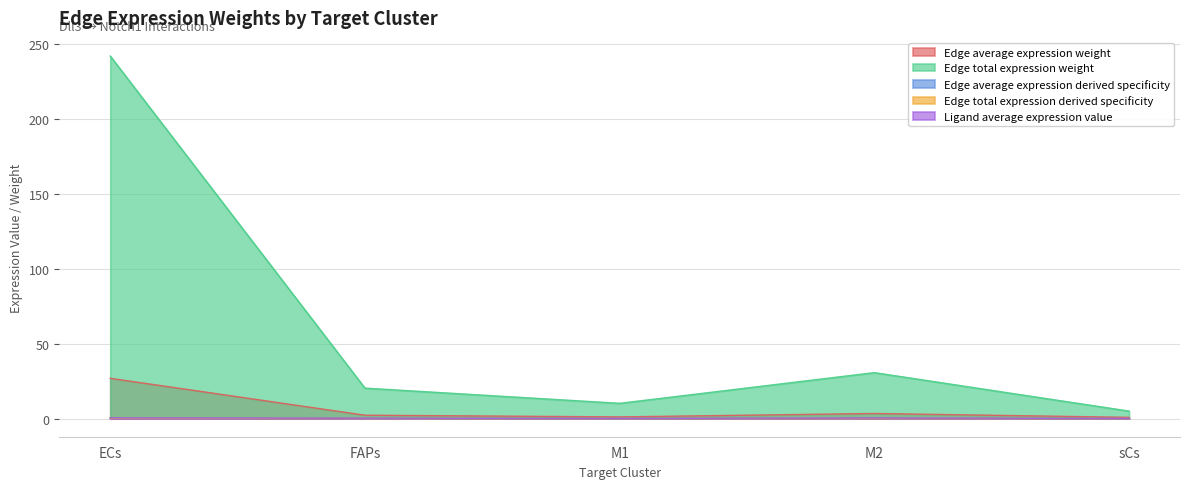

Reading left to right, list all the values displayed in this chart.

Edge average expression weight: ECs=26.9	FAPs=2.3	M1=1.1	M2=3.4	sCs=0.8
Edge total expression weight: ECs=242.0	FAPs=20.3	M1=10.2	M2=30.7	sCs=5.0
Edge average expression derived specificity: ECs=0.2	FAPs=0.0	M1=0.0	M2=0.0	sCs=0.0
Edge total expression derived specificity: ECs=0.2	FAPs=0.0	M1=0.0	M2=0.0	sCs=0.0
Ligand average expression value: ECs=0.5	FAPs=0.2	M1=0.1	M2=0.4	sCs=0.1